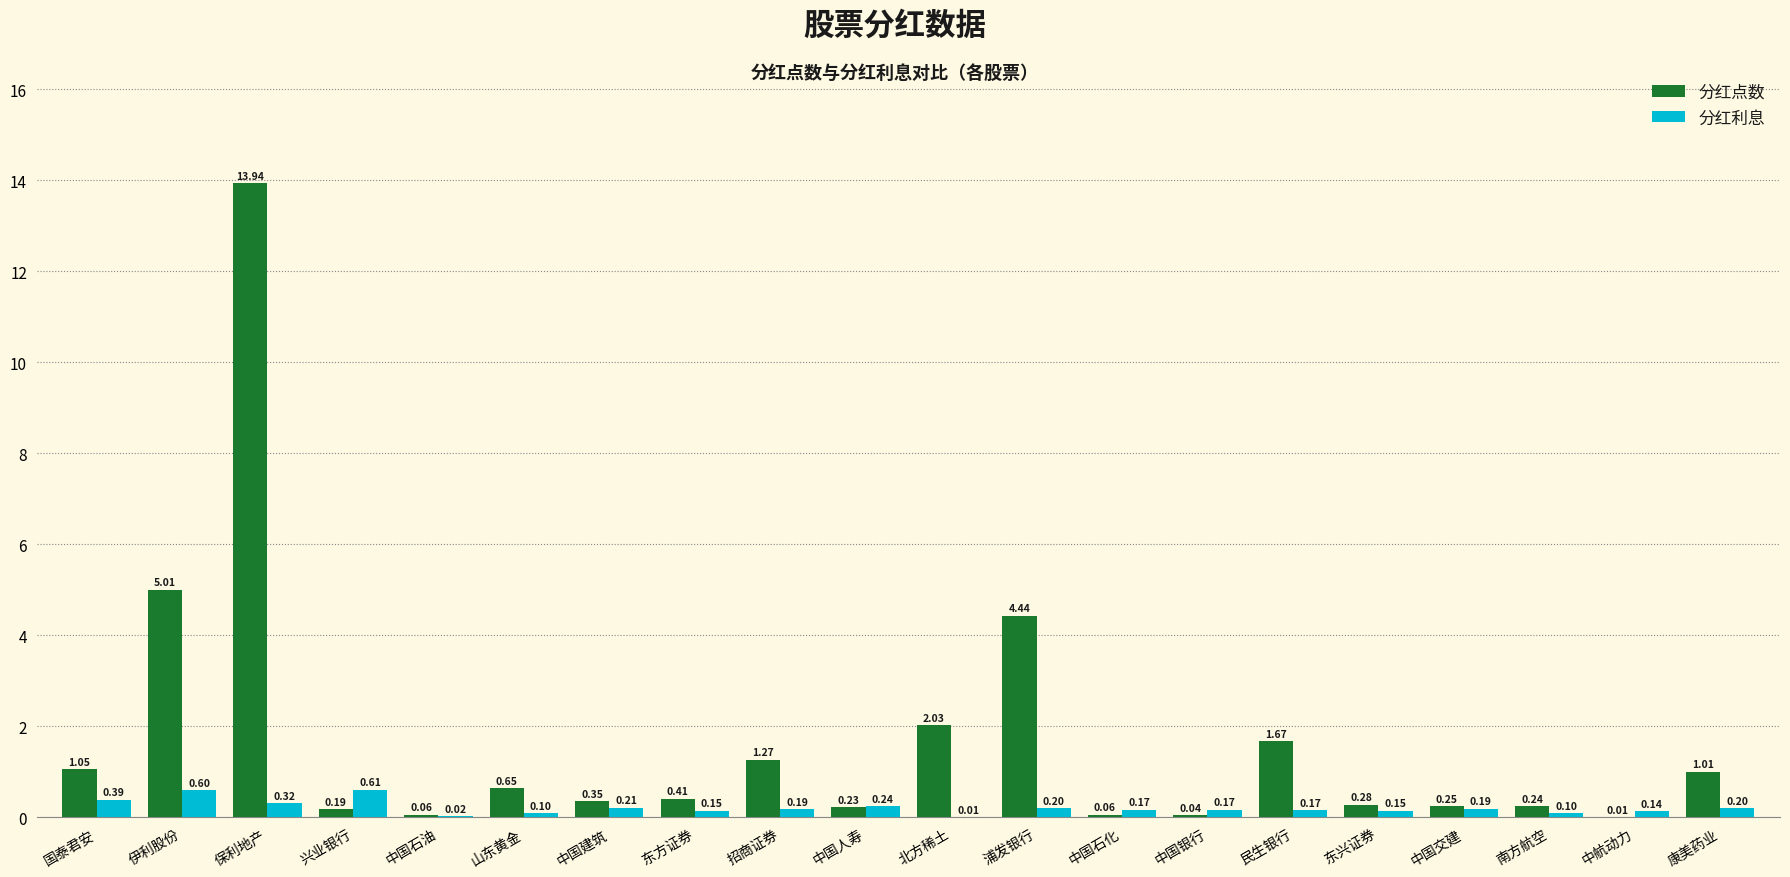

What are all the series names shown in the legend?

分红点数, 分红利息